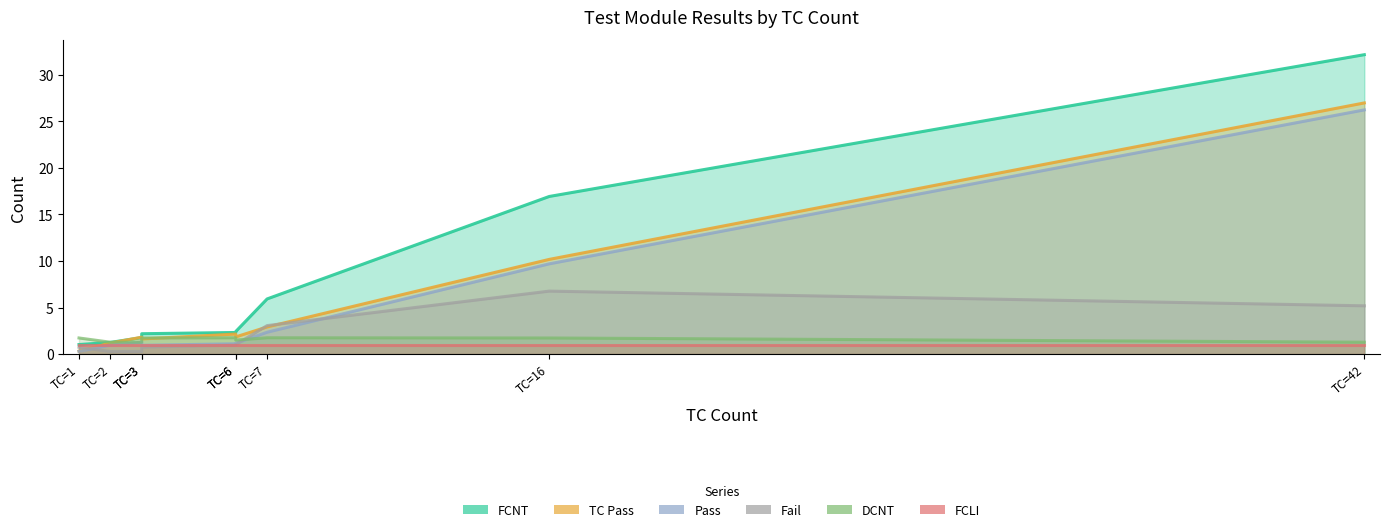

Rank the series by their maximum value, from highest to lowest.

FCNT, TC Pass, Pass, Fail, DCNT, FCLI